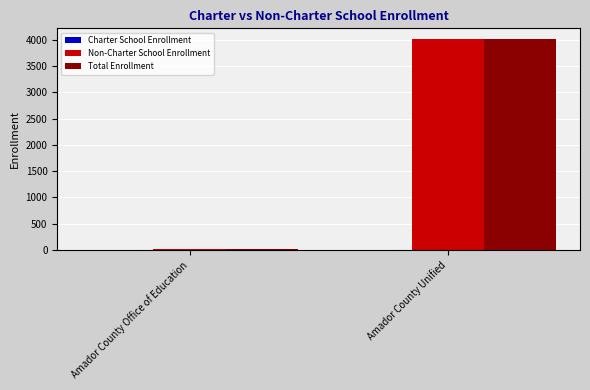

True or false: Non-Charter School Enrollment has a value of 4016 at Amador County Unified.

True